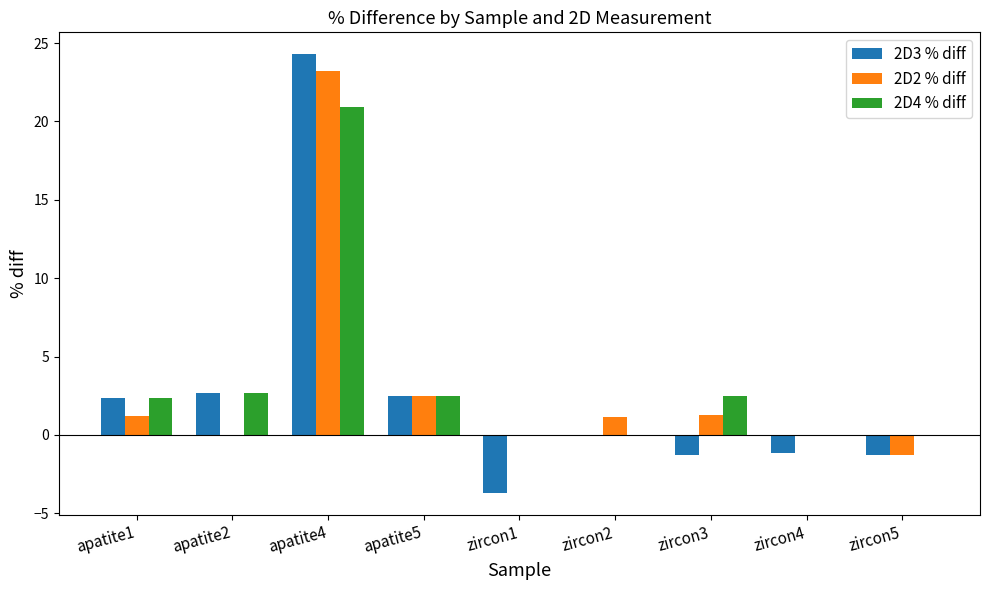

The 2D2 % diff series shows 4.2 at apatite5. True or false?

False